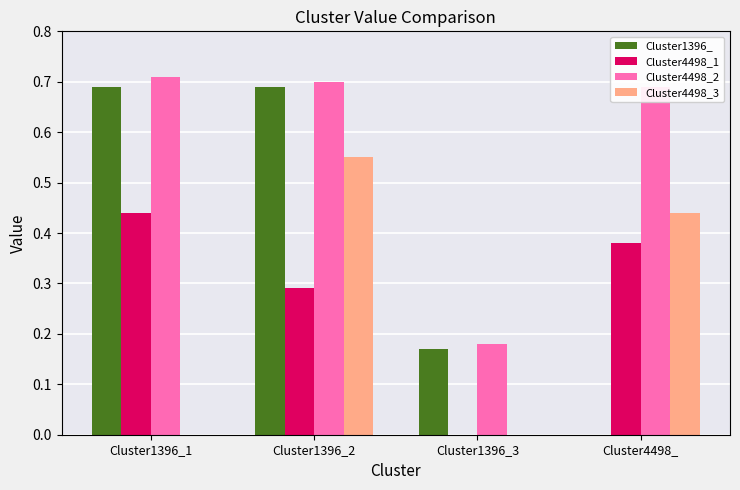

What is the sum of the Cluster4498_1 values at Cluster1396_1 and Cluster4498_?

0.8